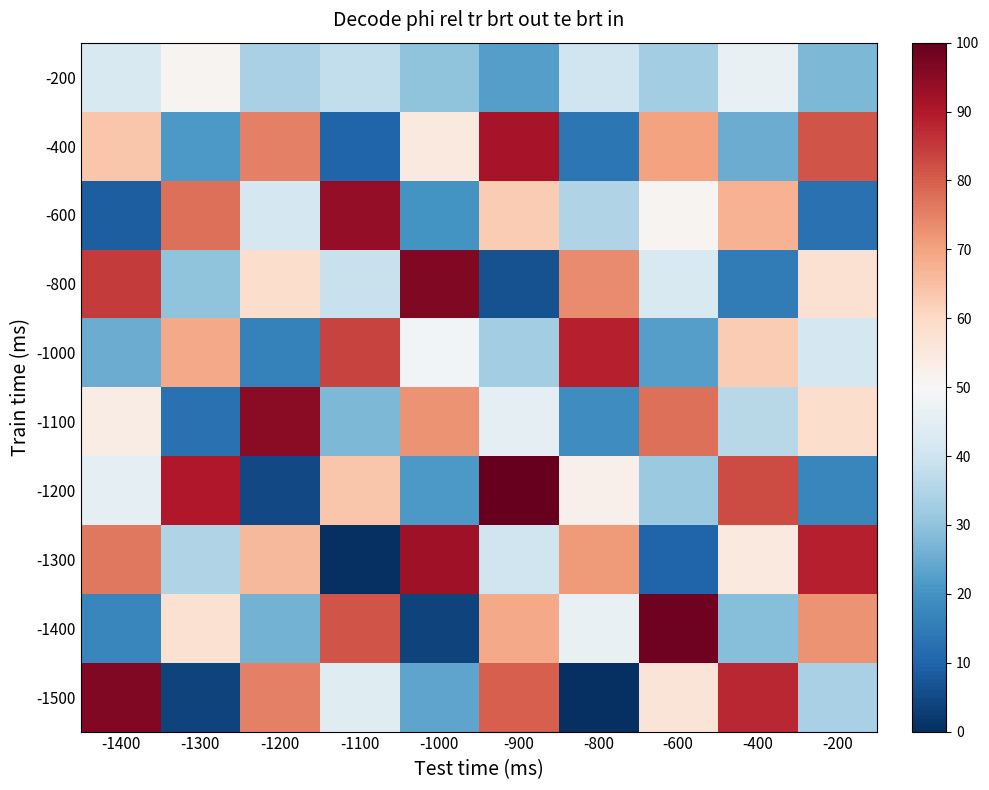

Reading left to right, extract all data points from this chart.

-200: -1400=42.5	-1300=51.2	-1200=33.8	-1100=37.5	-1000=30.0	-900=22.5	-800=40.0	-600=32.5	-400=46.2	-200=27.5
-400: -1400=63.7	-1300=21.2	-1200=75.0	-1100=10.0	-1000=55.0	-900=91.2	-800=13.8	-600=70.0	-400=25.0	-200=81.2
-600: -1400=8.8	-1300=77.5	-1200=41.2	-1100=93.8	-1000=20.0	-900=62.5	-800=35.0	-600=51.2	-400=67.5	-200=12.5
-800: -1400=85.0	-1300=30.0	-1200=58.8	-1100=38.8	-1000=96.2	-900=6.2	-800=73.8	-600=42.5	-400=15.0	-200=57.5
-1000: -1400=25.0	-1300=68.8	-1200=16.2	-1100=83.8	-1000=48.8	-900=32.5	-800=88.8	-600=22.5	-400=62.5	-200=41.2
-1100: -1400=53.8	-1300=12.5	-1200=95.0	-1100=27.5	-1000=72.5	-900=45.0	-800=18.8	-600=77.5	-400=36.2	-200=58.8
-1200: -1400=45.0	-1300=90.0	-1200=5.0	-1100=63.7	-1000=21.2	-900=100.0	-800=52.5	-600=31.2	-400=82.5	-200=17.5
-1300: -1400=76.2	-1300=35.0	-1200=66.2	-1100=0.0	-1000=92.5	-900=40.0	-800=71.2	-600=10.0	-400=55.0	-200=88.8
-1400: -1400=17.5	-1300=57.5	-1200=26.2	-1100=81.2	-1000=3.8	-900=68.8	-800=46.2	-600=98.8	-400=28.7	-200=72.5
-1500: -1400=96.2	-1300=3.8	-1200=75.0	-1100=43.8	-1000=23.8	-900=80.0	-800=0.0	-600=56.2	-400=87.5	-200=33.8